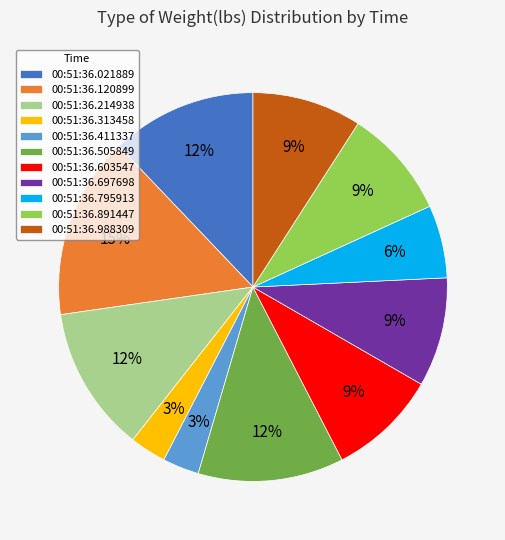

How many slices are in this pie chart?

11